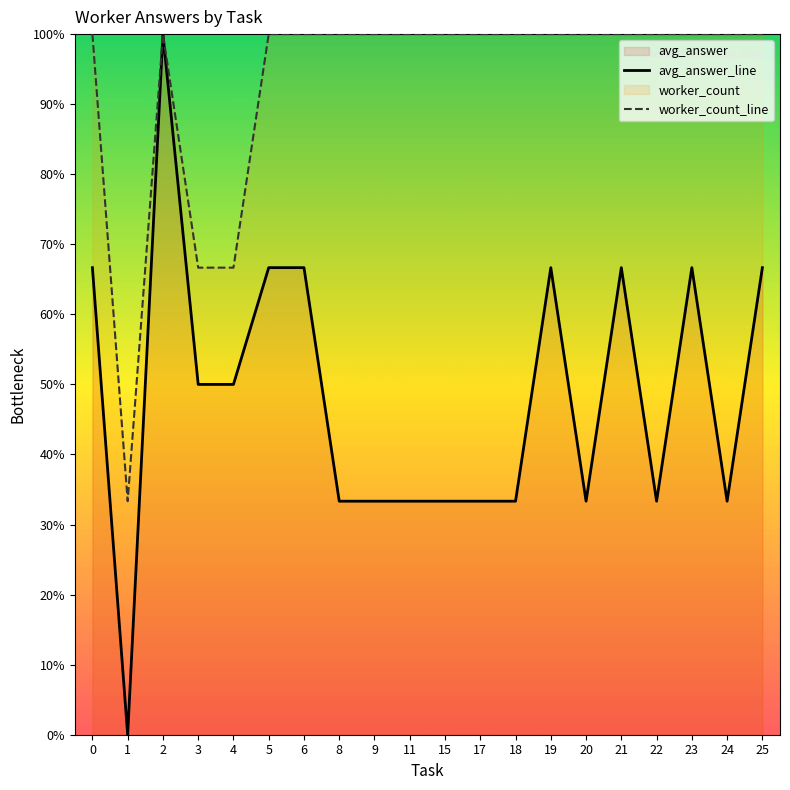

What is the difference between the second highest and minimum values in the worker_count_line series?

0.7